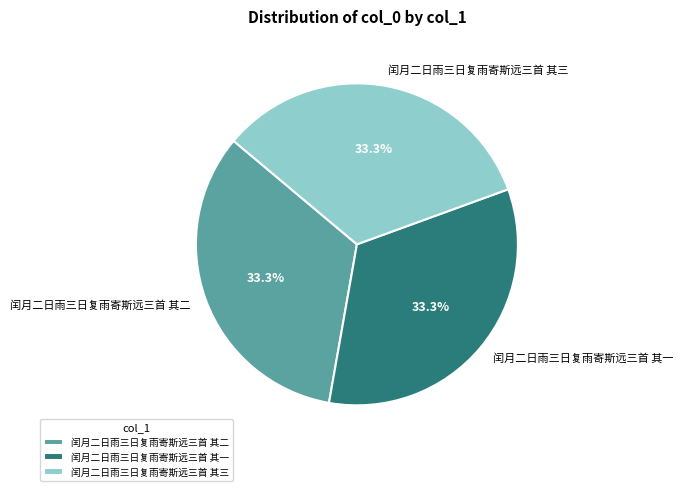

How many slices are in this pie chart?

3